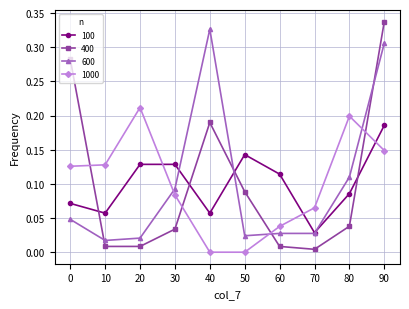

Is the value of 1000 at 40 greater than the value of 600 at 20?

No